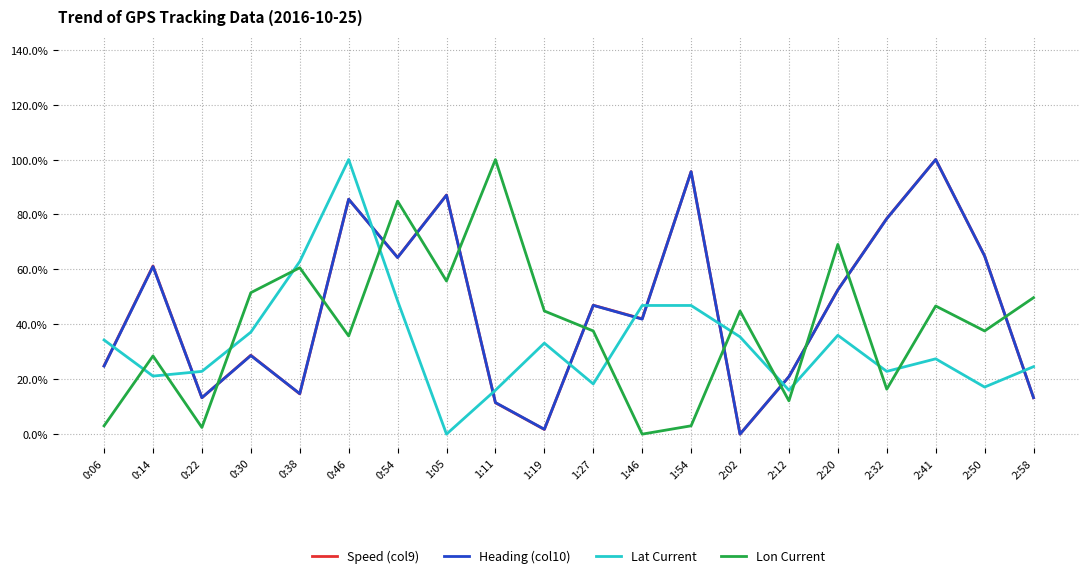

What is the difference between the highest and lowest values at 1:05?

0.9